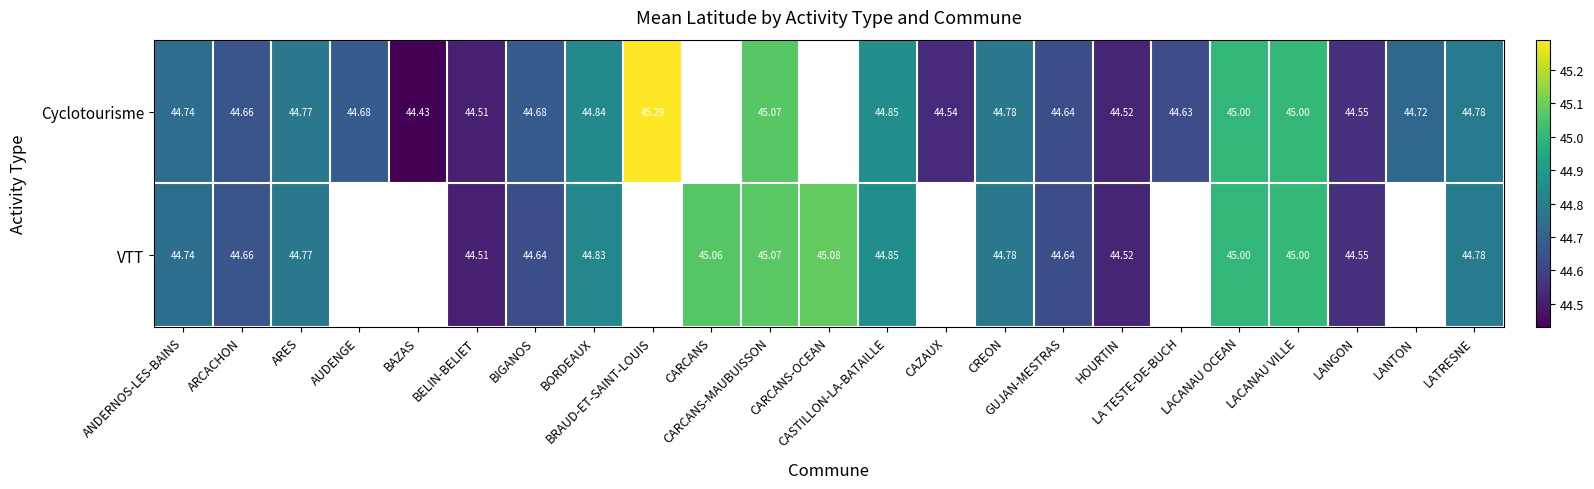

What is the highest value of the Cyclotourisme series?

45.3